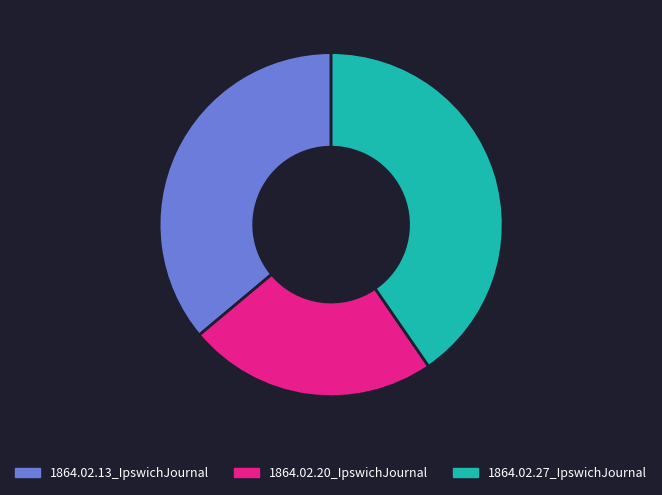

Which category has the biggest portion of the pie?

1864.02.27_IpswichJournal